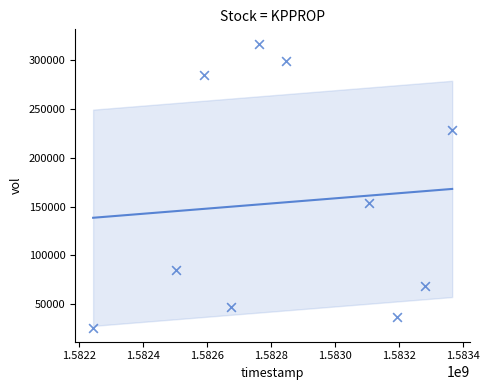

What is the average Y value?

154650